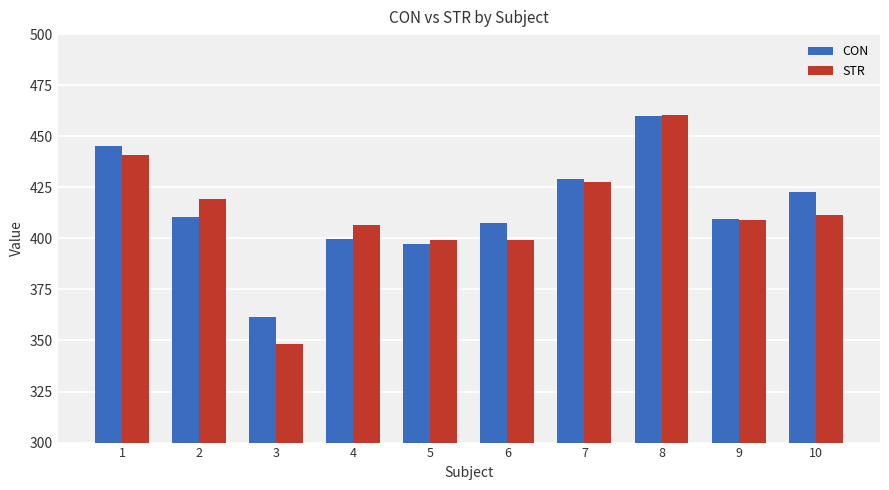

Does the chart contain stacked bars?

No